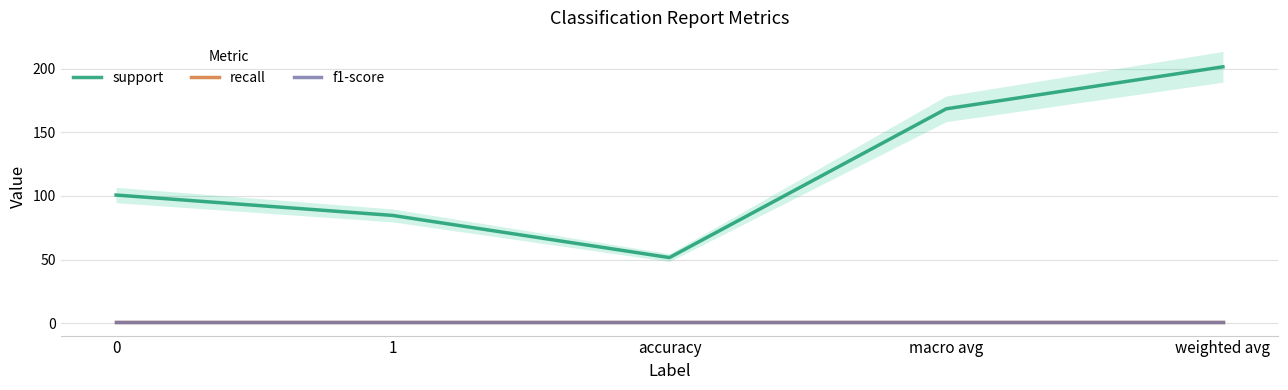

Does the chart display data point markers on the line(s)?

No